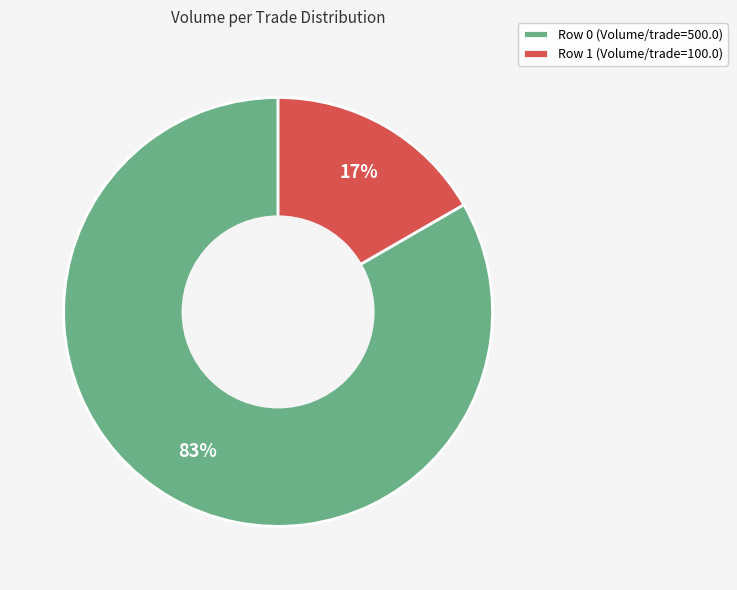

Do Row 0 (Volume/trade=500.0) and Row 1 (Volume/trade=100.0) together represent more than half of the pie?

Yes